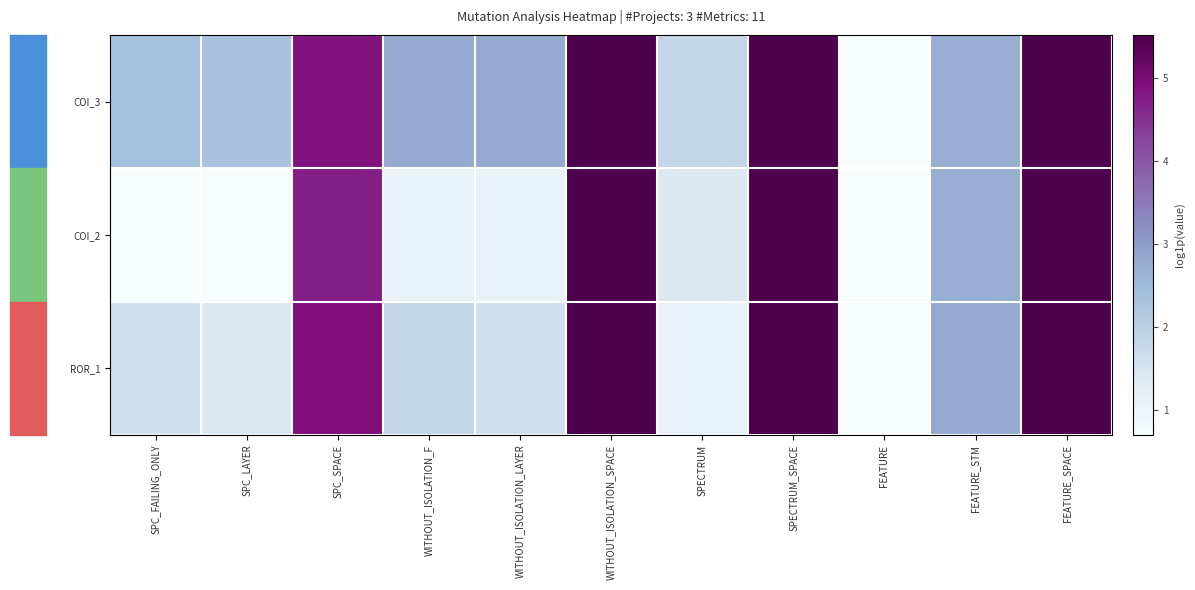

Reading right to left, what are all the values shown in this chart?

COI_3: FEATURE_SPACE=5.5	FEATURE_STM=2.7	FEATURE=0.7	SPECTRUM_SPACE=5.5	SPECTRUM=1.8	WITHOUT_ISOLATION_SPACE=5.5	WITHOUT_ISOLATION_LAYER=2.8	WITHOUT_ISOLATION_F=2.8	SPC_SPACE=4.9	SPC_LAYER=2.3	SPC_FAILING_ONLY=2.4
COI_2: FEATURE_SPACE=5.5	FEATURE_STM=2.7	FEATURE=0.7	SPECTRUM_SPACE=5.5	SPECTRUM=1.4	WITHOUT_ISOLATION_SPACE=5.5	WITHOUT_ISOLATION_LAYER=1.1	WITHOUT_ISOLATION_F=1.1	SPC_SPACE=4.7	SPC_LAYER=0.7	SPC_FAILING_ONLY=0.7
ROR_1: FEATURE_SPACE=5.5	FEATURE_STM=2.8	FEATURE=0.7	SPECTRUM_SPACE=5.5	SPECTRUM=1.1	WITHOUT_ISOLATION_SPACE=5.5	WITHOUT_ISOLATION_LAYER=1.6	WITHOUT_ISOLATION_F=1.8	SPC_SPACE=4.9	SPC_LAYER=1.4	SPC_FAILING_ONLY=1.6